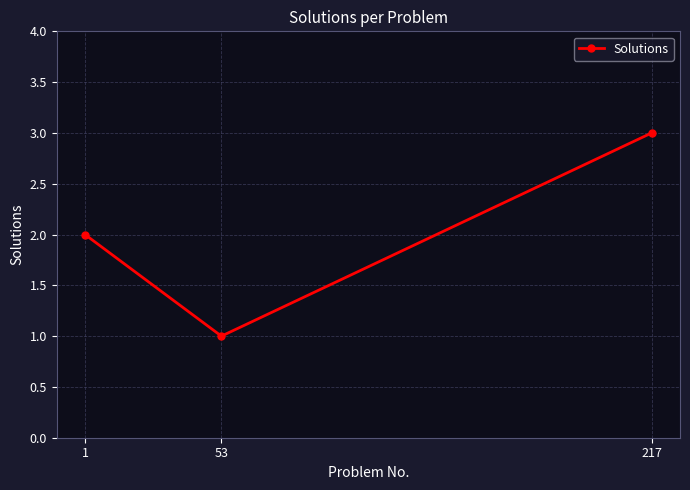

What is the difference between the values at 217 and 53?

2